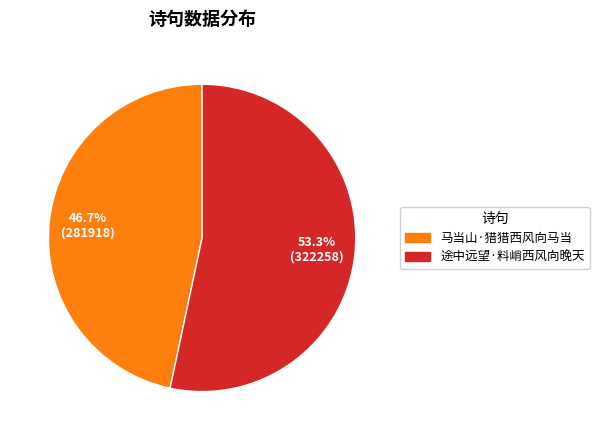

Is it true that 途中远望·料峭西风向晚天 is 64% of the pie?

False